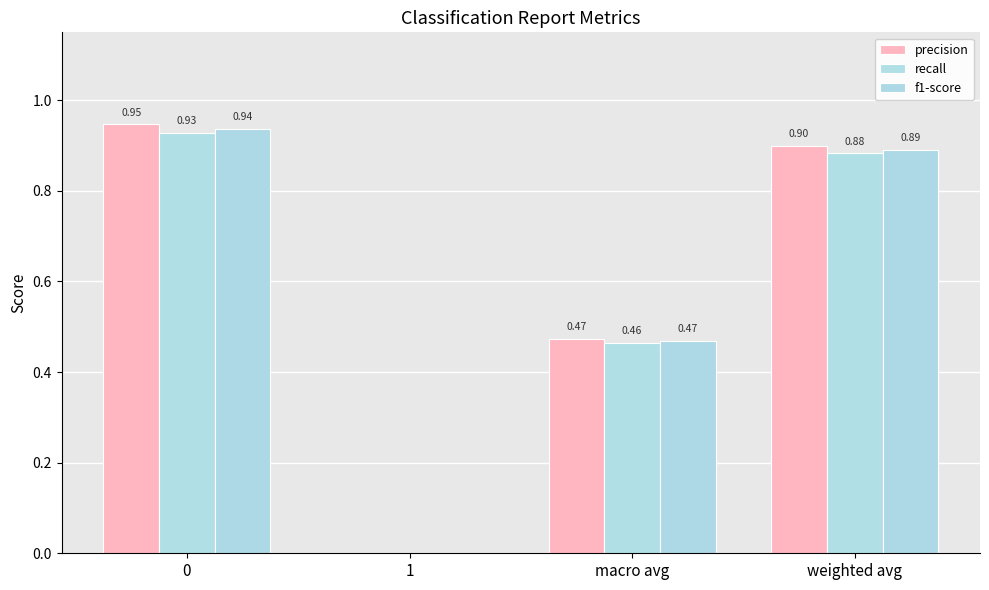

Is it true that precision equals 0.5 at 1?

False